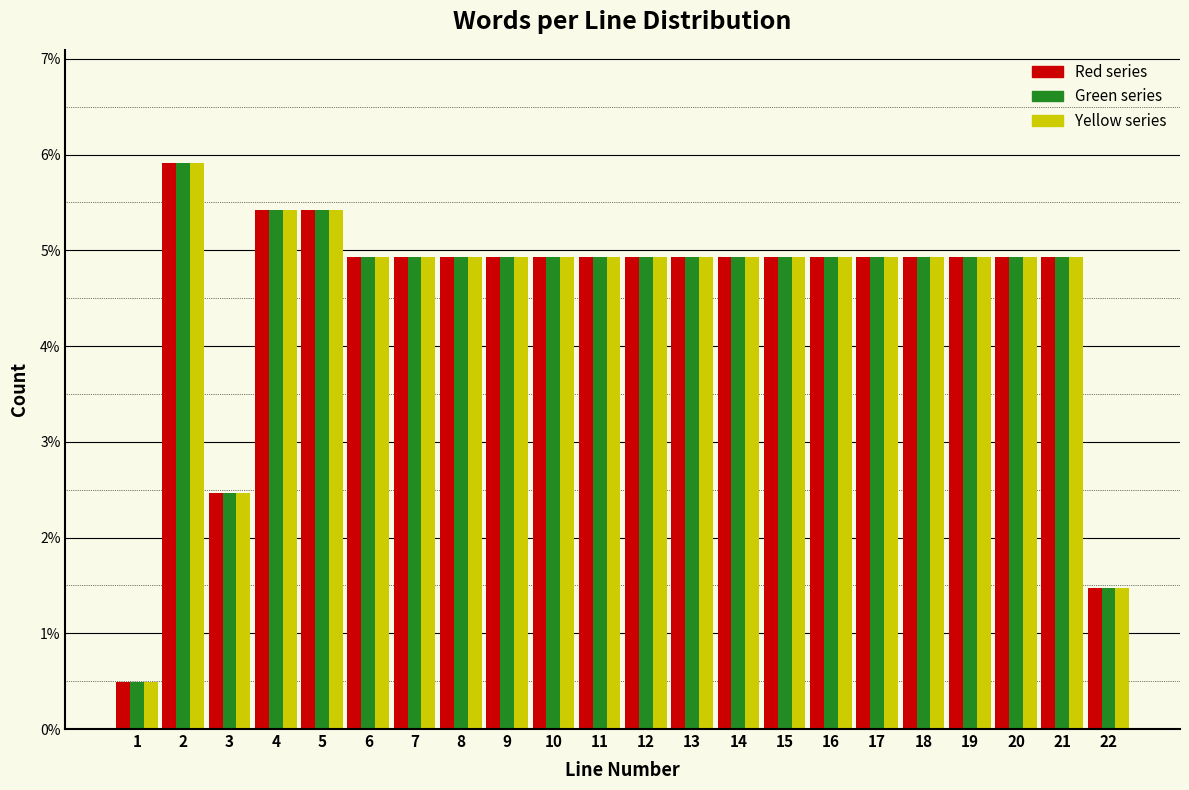

The value of Red series at 5 is 1.2. True or false?

False